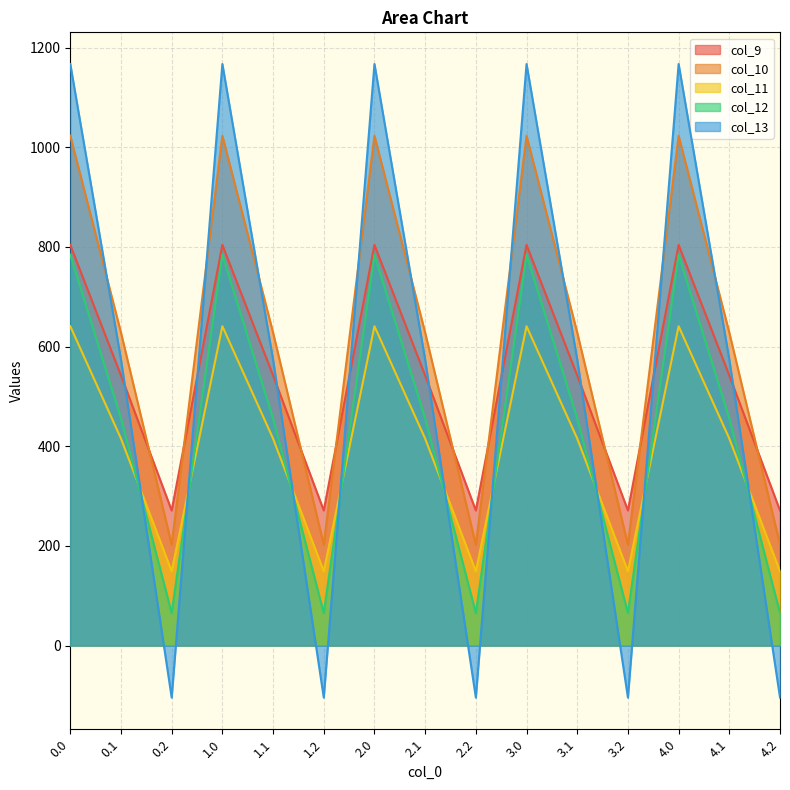

Which has a higher value, 4.2 or 0.2?

4.2